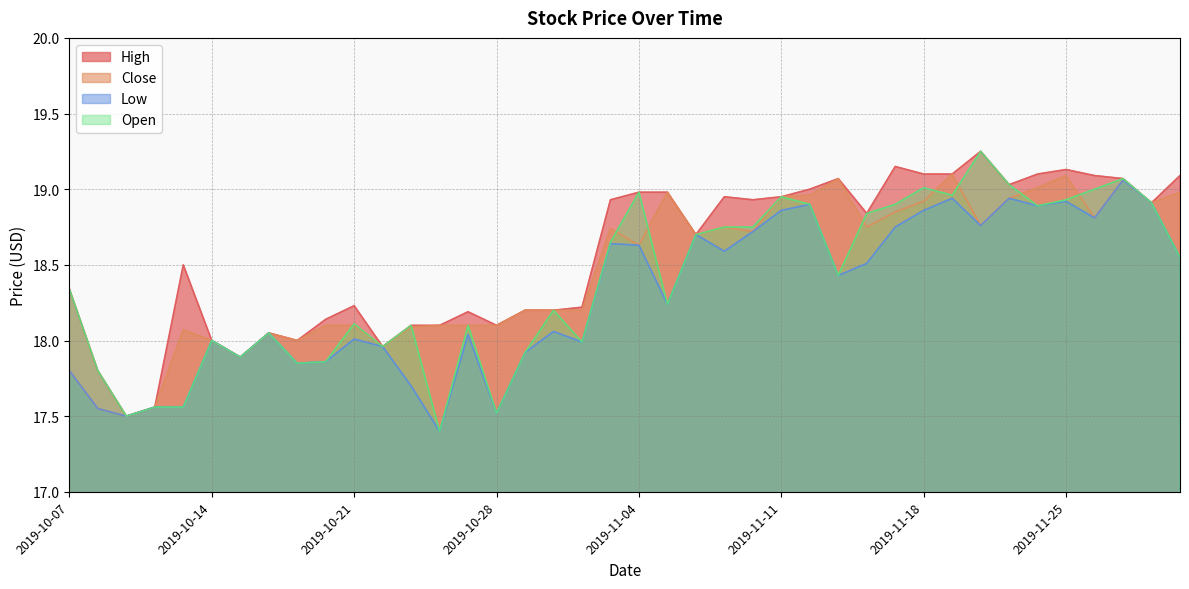

Where is the first local maximum for Low?

2019-10-14